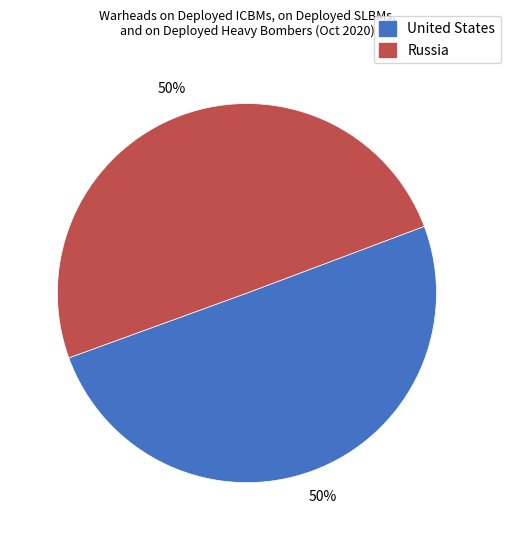

How many segments does this pie chart have?

2